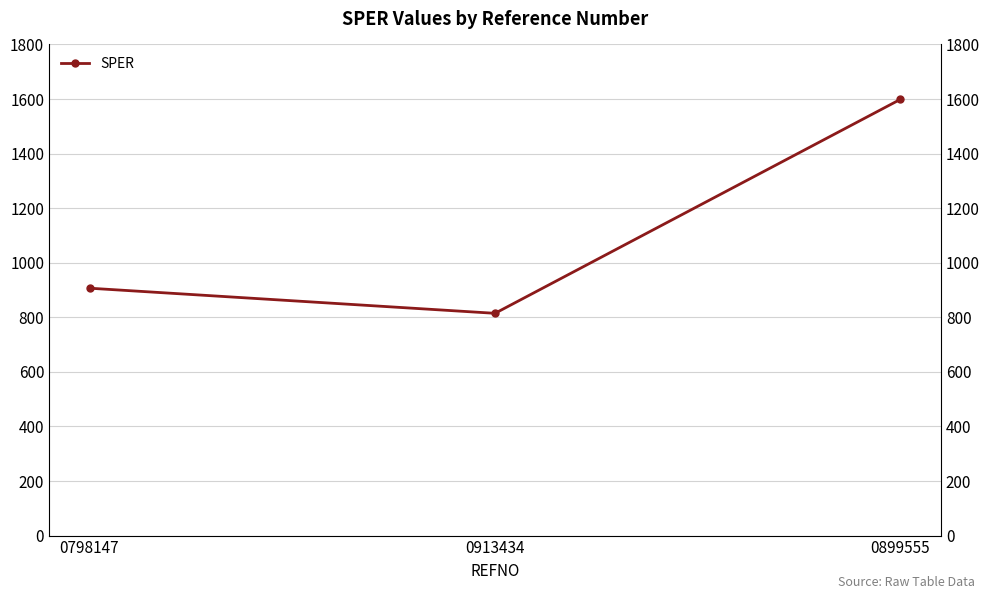

What position from the left is 0899555?

3